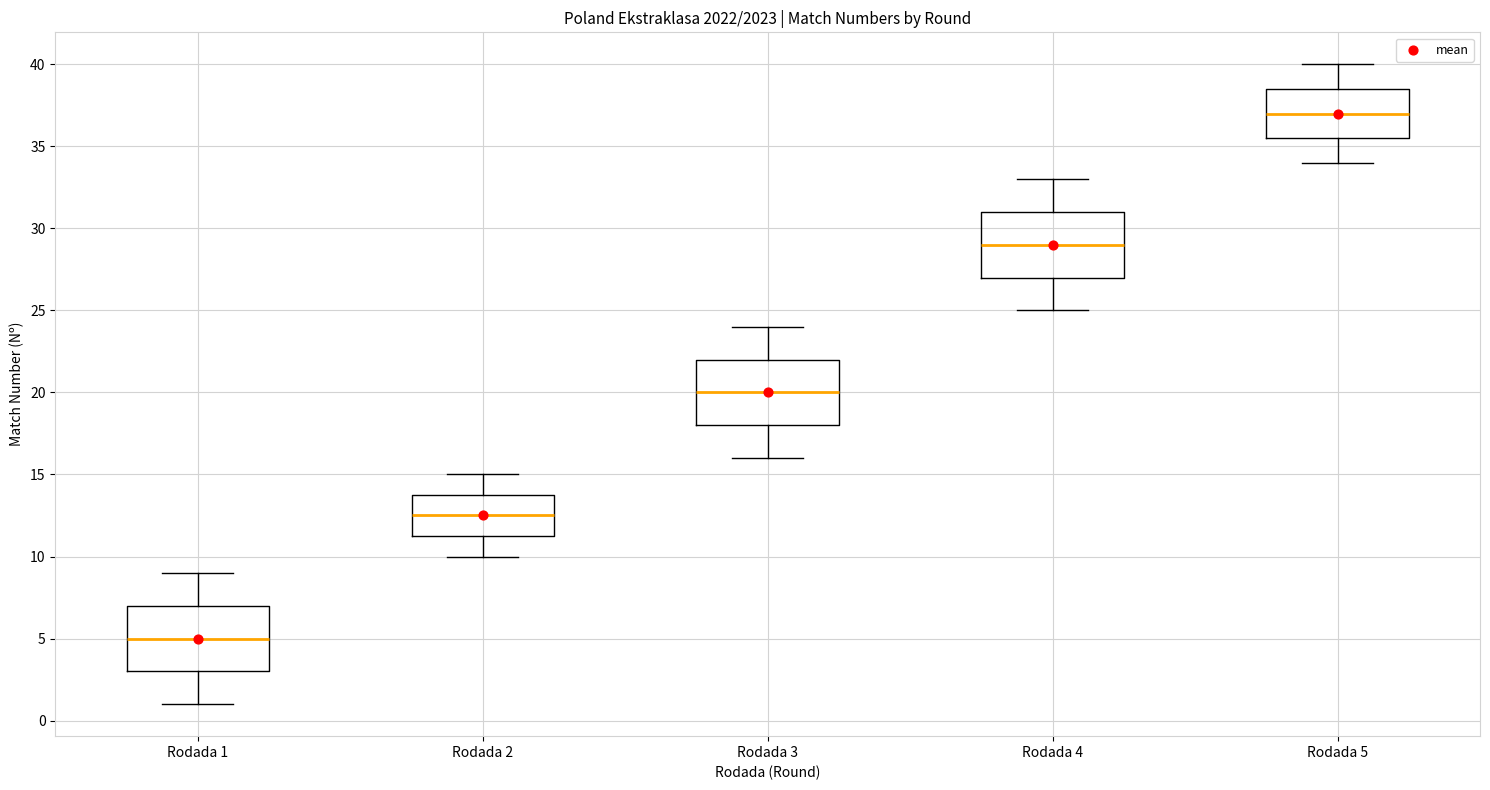

Reading left to right, transcribe this box plot: for each box, give where its median line is, the range the box spans, and where its two whiskers end, as read against the y-axis. The values are not printed on the chart, so give them approximately, as read against the axis.

Rodada 1: median 5.0, box 3.0 to 7.0, whiskers 1.0 to 9.0
Rodada 2: median 12.5, box 11.5 to 14.0, whiskers 10.0 to 15.0
Rodada 3: median 20.0, box 18.0 to 22.0, whiskers 16.0 to 24.0
Rodada 4: median 29.0, box 27.0 to 31.0, whiskers 25.0 to 33.0
Rodada 5: median 37.0, box 35.5 to 38.5, whiskers 34.0 to 40.0